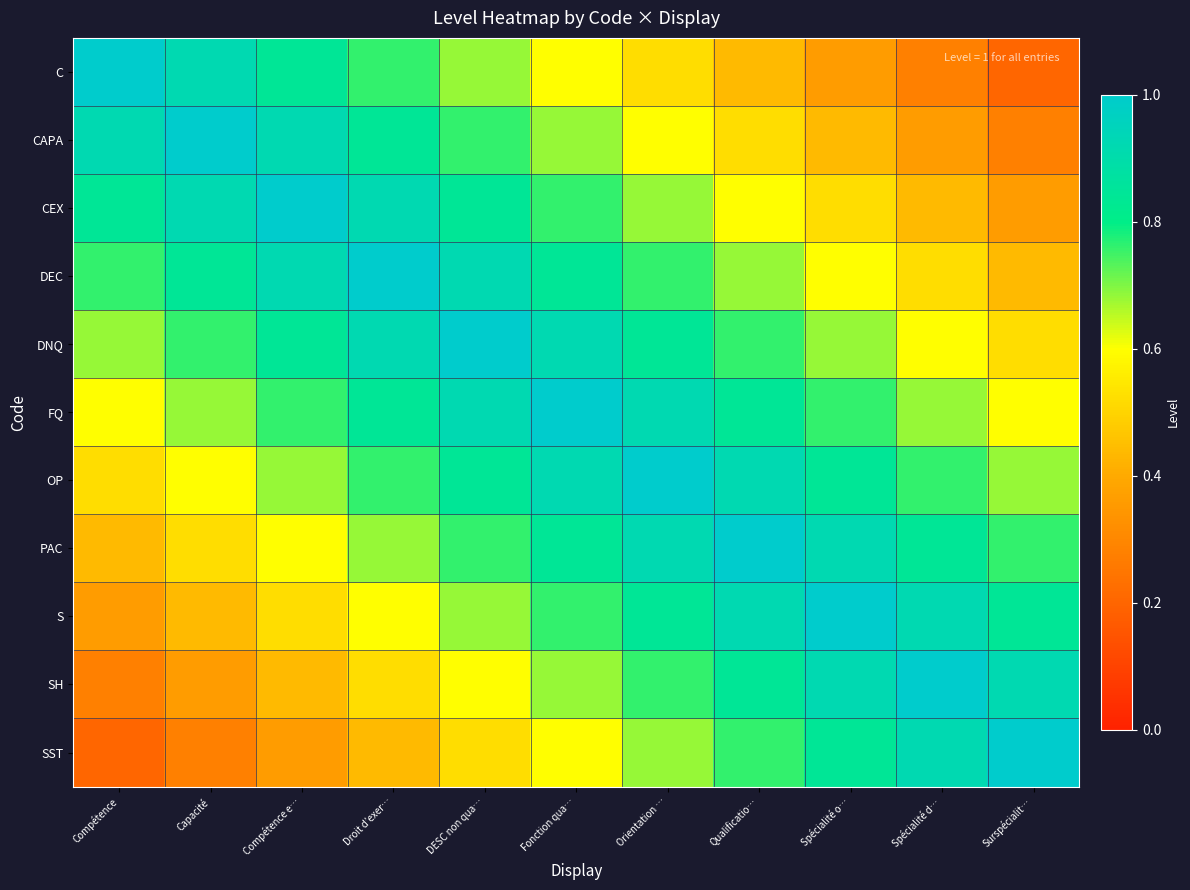

Reading left to right, transcribe all the data shown in this chart.

C: Compétence=1.0	Capacité=0.9	Compétence e…=0.8	Droit d’exer…=0.8	DESC non qua…=0.7	Fonction qua…=0.6	Orientation …=0.5	Qualificatio…=0.4	Spécialité o…=0.4	Spécialité d…=0.3	Surspécialit…=0.2
CAPA: Compétence=0.9	Capacité=1.0	Compétence e…=0.9	Droit d’exer…=0.8	DESC non qua…=0.8	Fonction qua…=0.7	Orientation …=0.6	Qualificatio…=0.5	Spécialité o…=0.4	Spécialité d…=0.4	Surspécialit…=0.3
CEX: Compétence=0.8	Capacité=0.9	Compétence e…=1.0	Droit d’exer…=0.9	DESC non qua…=0.8	Fonction qua…=0.8	Orientation …=0.7	Qualificatio…=0.6	Spécialité o…=0.5	Spécialité d…=0.4	Surspécialit…=0.4
DEC: Compétence=0.8	Capacité=0.8	Compétence e…=0.9	Droit d’exer…=1.0	DESC non qua…=0.9	Fonction qua…=0.8	Orientation …=0.8	Qualificatio…=0.7	Spécialité o…=0.6	Spécialité d…=0.5	Surspécialit…=0.4
DNQ: Compétence=0.7	Capacité=0.8	Compétence e…=0.8	Droit d’exer…=0.9	DESC non qua…=1.0	Fonction qua…=0.9	Orientation …=0.8	Qualificatio…=0.8	Spécialité o…=0.7	Spécialité d…=0.6	Surspécialit…=0.5
FQ: Compétence=0.6	Capacité=0.7	Compétence e…=0.8	Droit d’exer…=0.8	DESC non qua…=0.9	Fonction qua…=1.0	Orientation …=0.9	Qualificatio…=0.8	Spécialité o…=0.8	Spécialité d…=0.7	Surspécialit…=0.6
OP: Compétence=0.5	Capacité=0.6	Compétence e…=0.7	Droit d’exer…=0.8	DESC non qua…=0.8	Fonction qua…=0.9	Orientation …=1.0	Qualificatio…=0.9	Spécialité o…=0.8	Spécialité d…=0.8	Surspécialit…=0.7
PAC: Compétence=0.4	Capacité=0.5	Compétence e…=0.6	Droit d’exer…=0.7	DESC non qua…=0.8	Fonction qua…=0.8	Orientation …=0.9	Qualificatio…=1.0	Spécialité o…=0.9	Spécialité d…=0.8	Surspécialit…=0.8
S: Compétence=0.4	Capacité=0.4	Compétence e…=0.5	Droit d’exer…=0.6	DESC non qua…=0.7	Fonction qua…=0.8	Orientation …=0.8	Qualificatio…=0.9	Spécialité o…=1.0	Spécialité d…=0.9	Surspécialit…=0.8
SH: Compétence=0.3	Capacité=0.4	Compétence e…=0.4	Droit d’exer…=0.5	DESC non qua…=0.6	Fonction qua…=0.7	Orientation …=0.8	Qualificatio…=0.8	Spécialité o…=0.9	Spécialité d…=1.0	Surspécialit…=0.9
SST: Compétence=0.2	Capacité=0.3	Compétence e…=0.4	Droit d’exer…=0.4	DESC non qua…=0.5	Fonction qua…=0.6	Orientation …=0.7	Qualificatio…=0.8	Spécialité o…=0.8	Spécialité d…=0.9	Surspécialit…=1.0